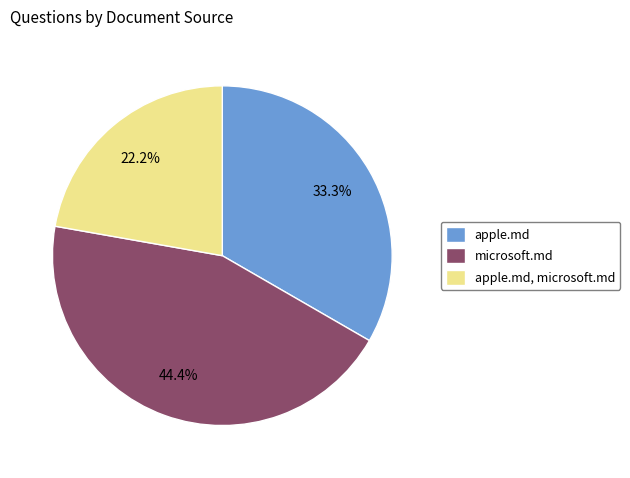

What is the ratio of the value at apple.md, microsoft.md to the value at microsoft.md?

0.5